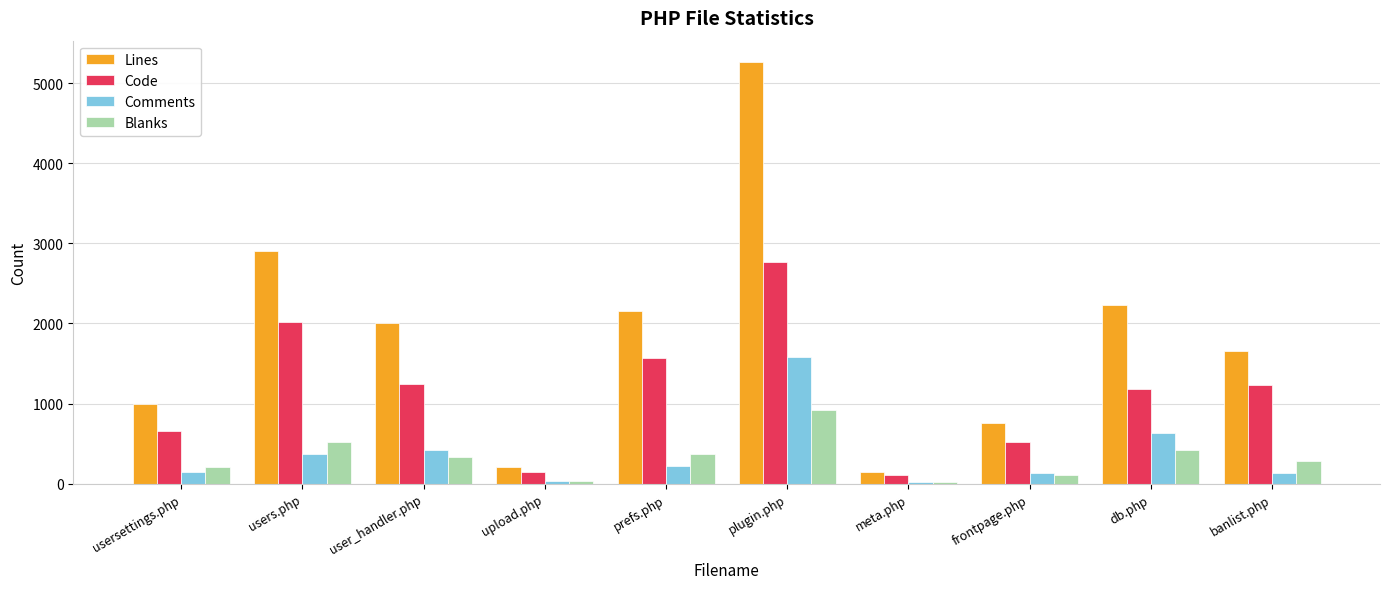

At which category is the sum across all series the highest?

plugin.php